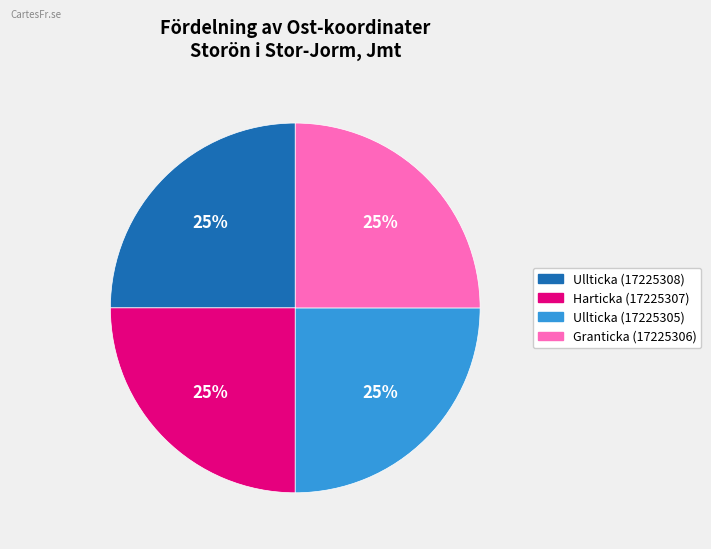

How many segments does this pie chart have?

4